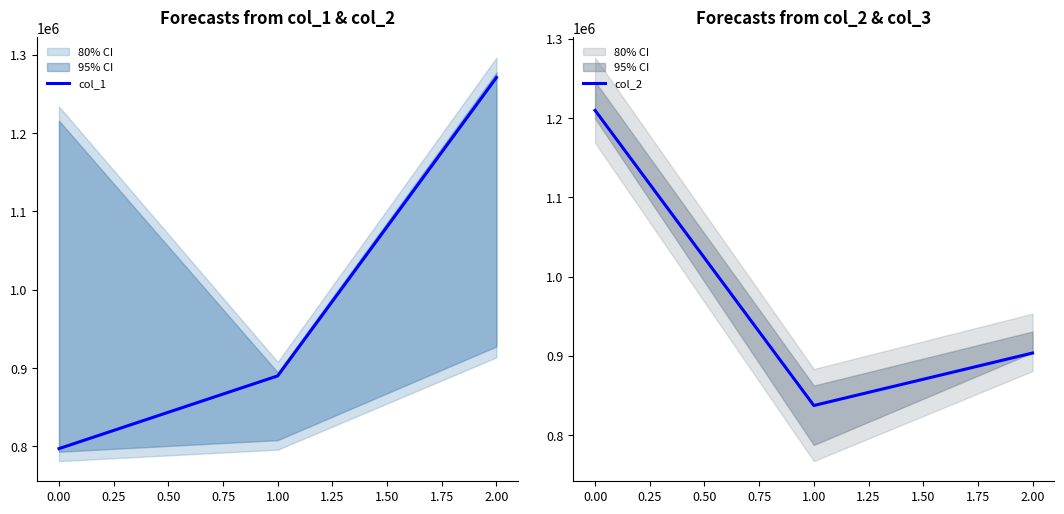

How many data points in col_2 are above 903754?

2